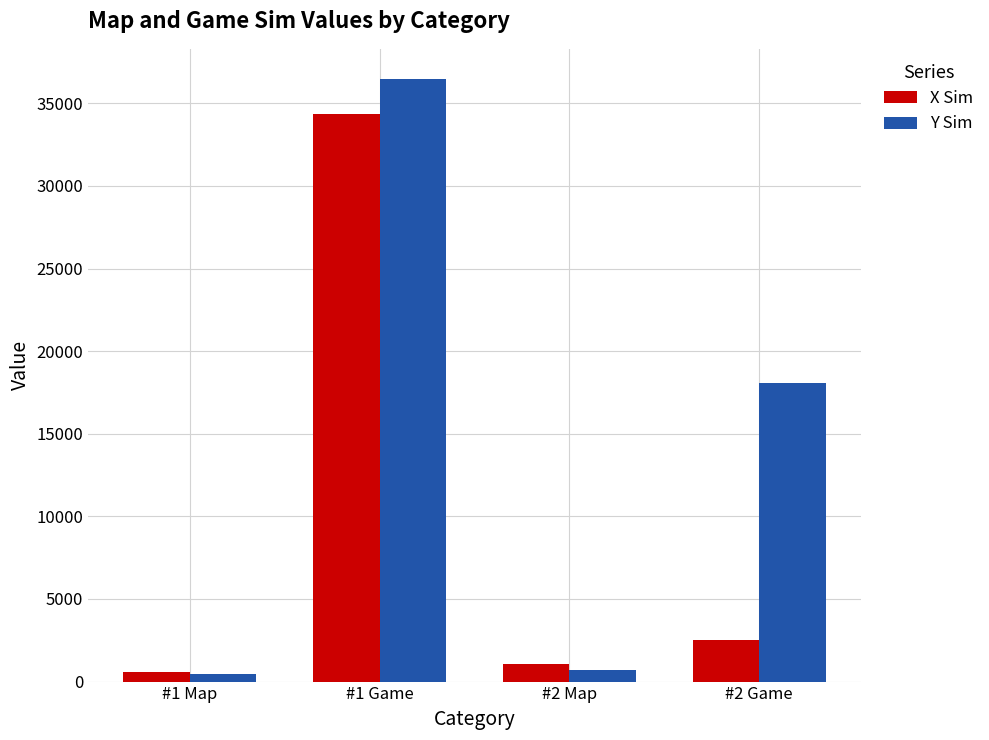

How many values in the Y Sim series exceed 18043?

2